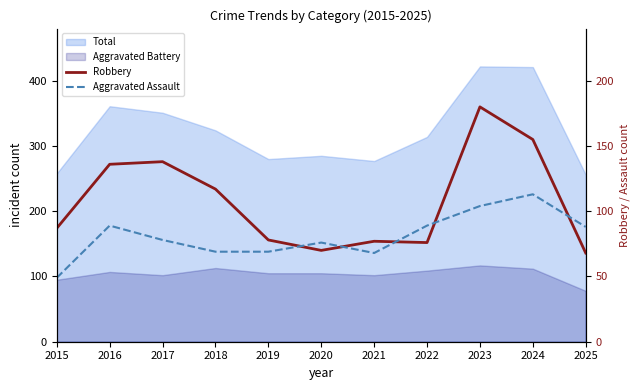

In Robbery, how many points are higher than both neighbors (excluding endpoints)?

3